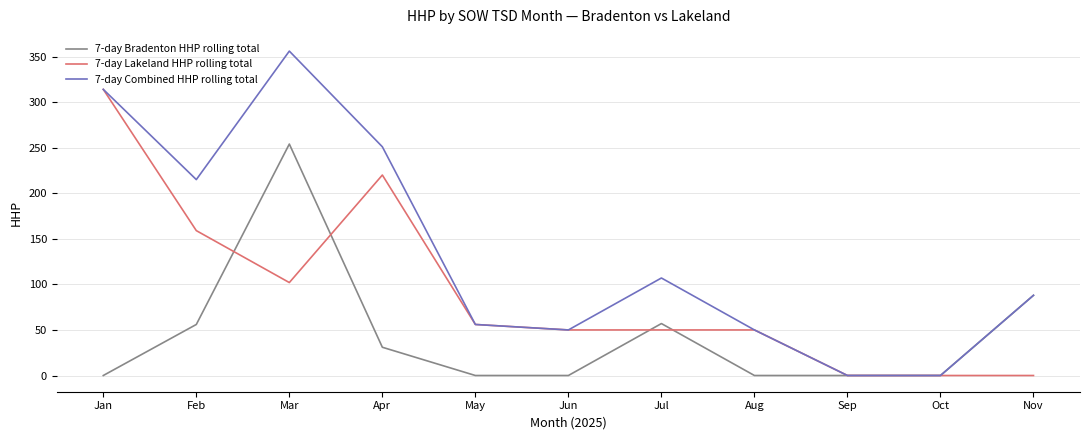

What is the difference between the highest and lowest values at Apr?

220